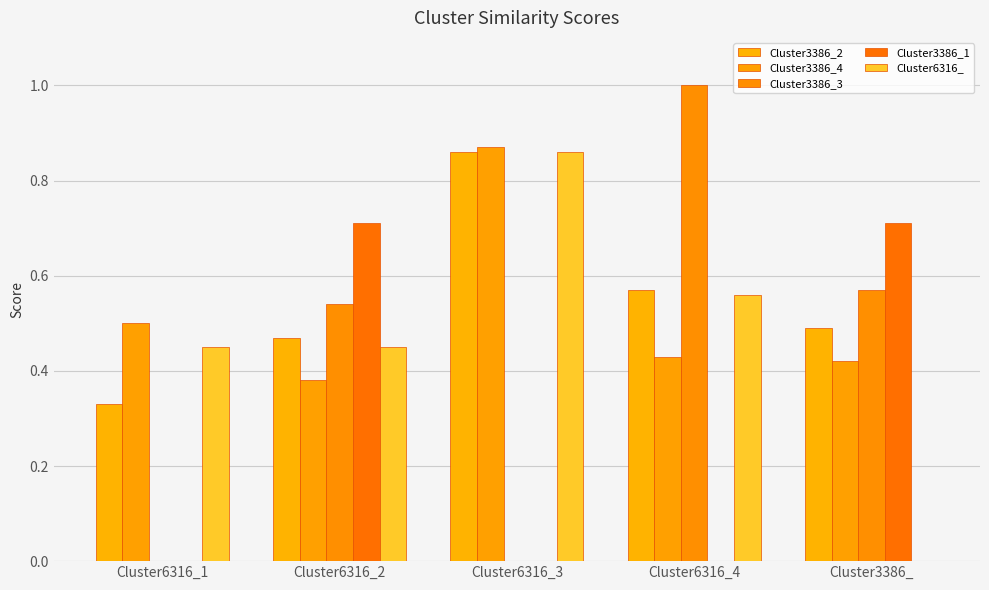

How many data points does each series have?

5